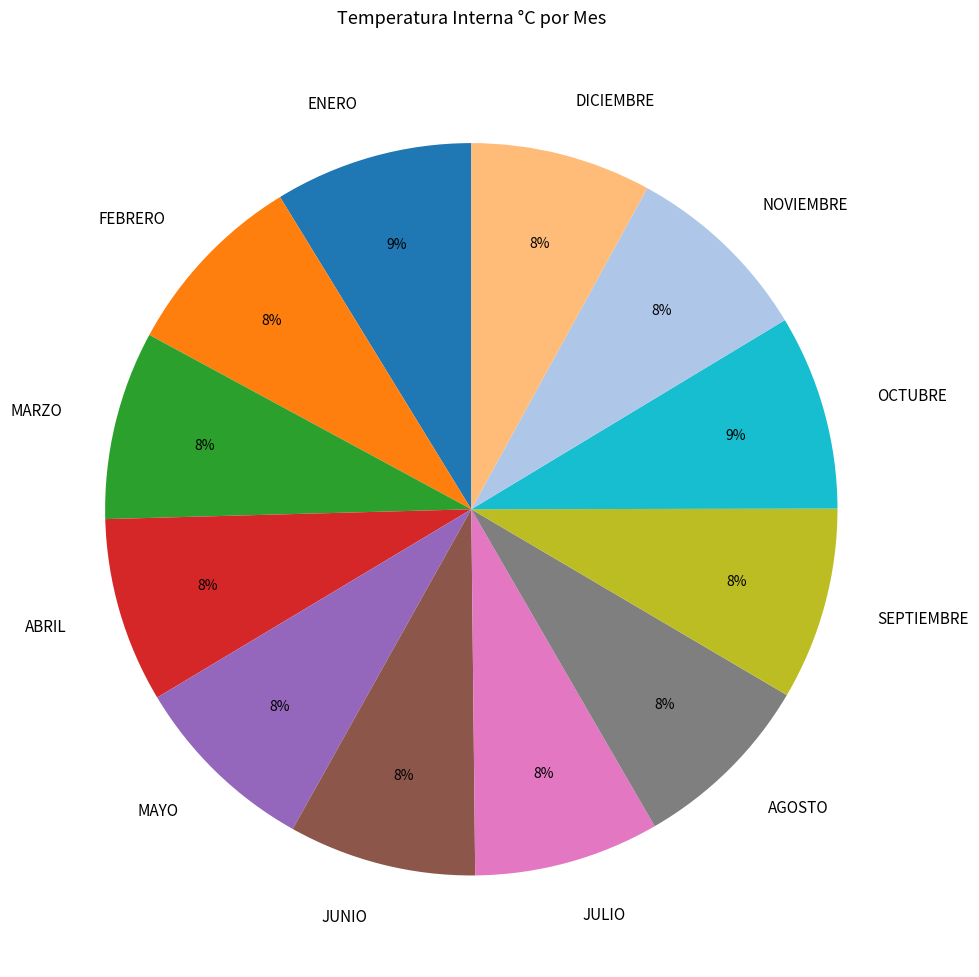

Is it true that MARZO is 18% of the pie?

False